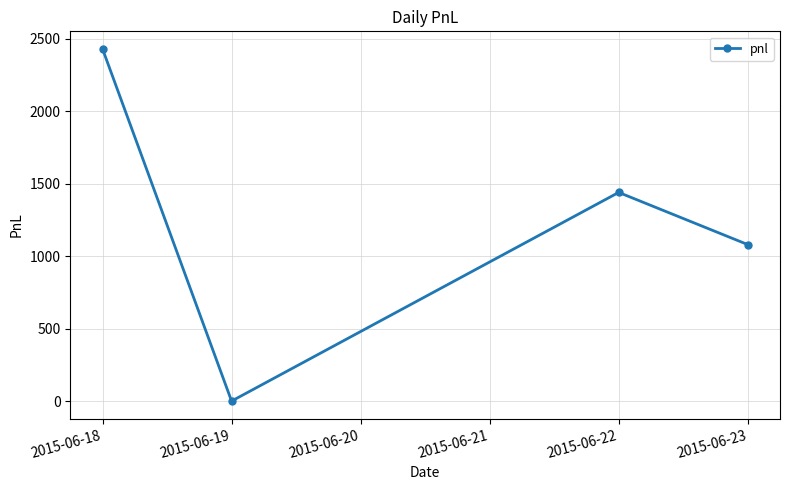

What is the average value?

1238